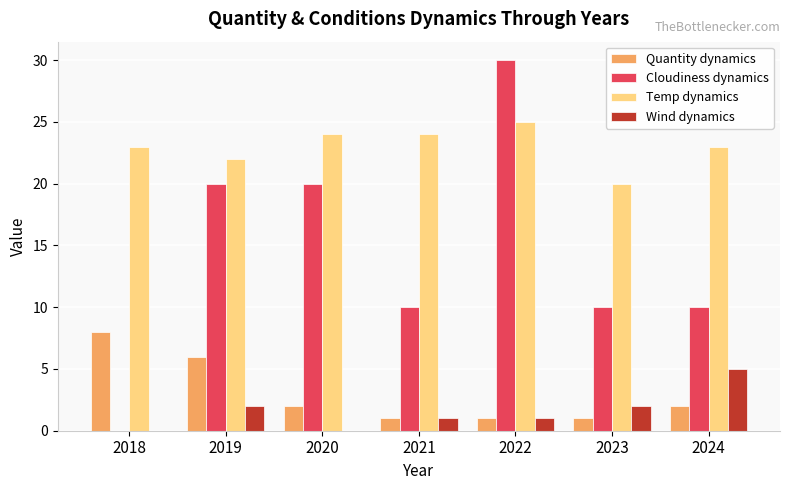

What is the highest value of the Temp dynamics series?

25